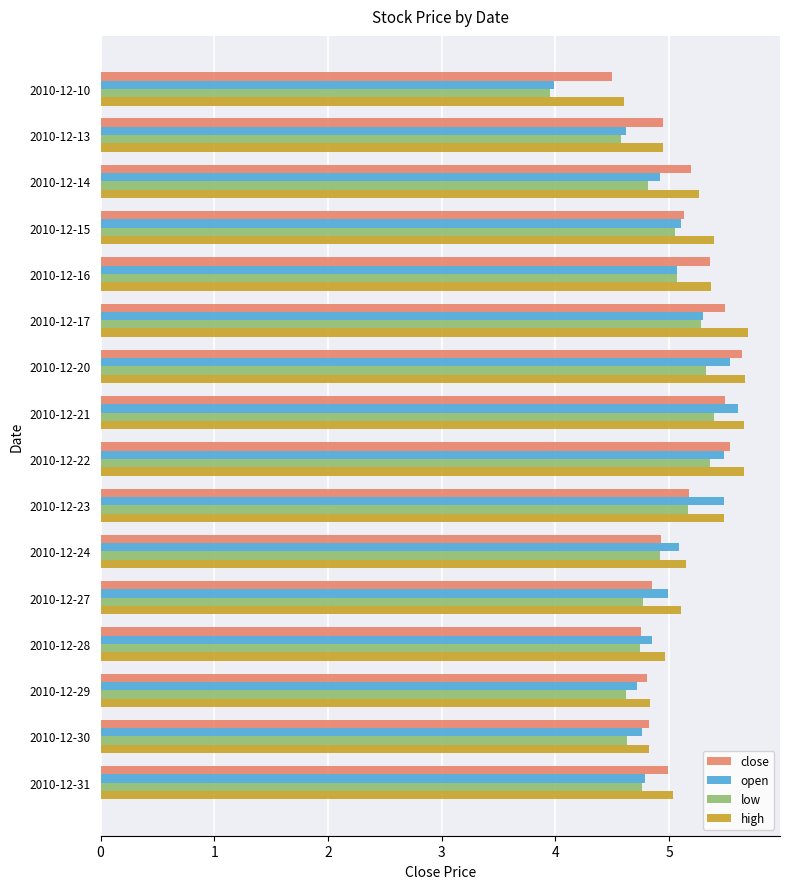

Which series has the largest range (max minus min)?

open